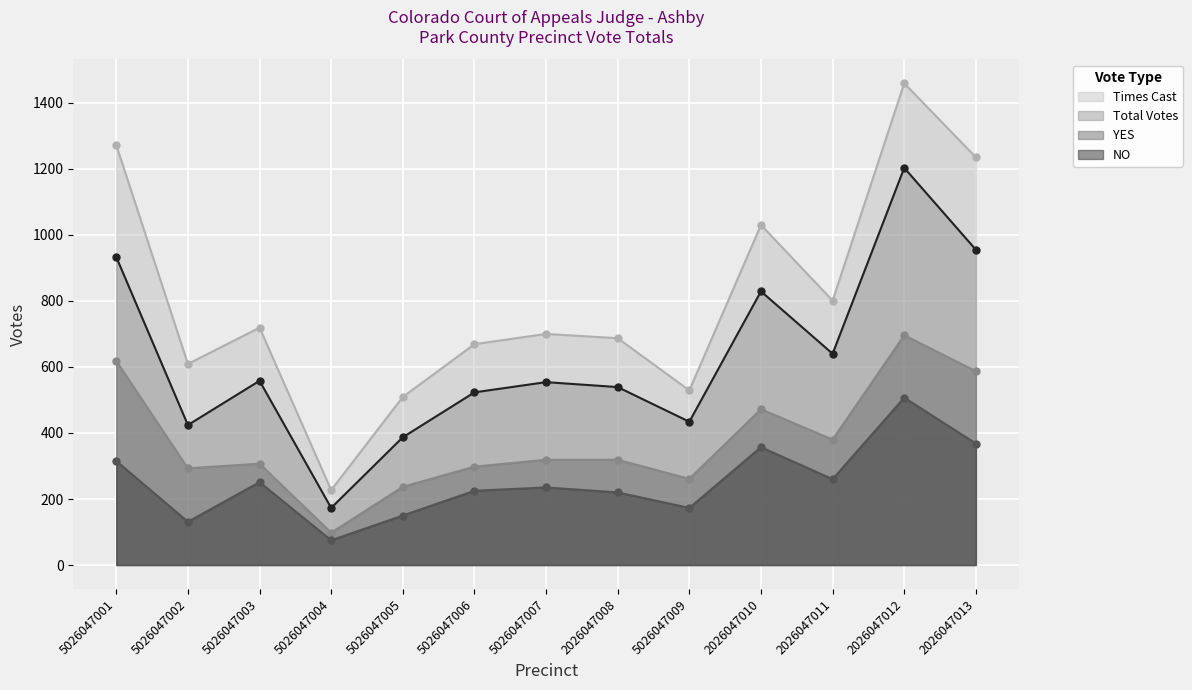

At which category does Total Votes reach its first local peak?

5026047003